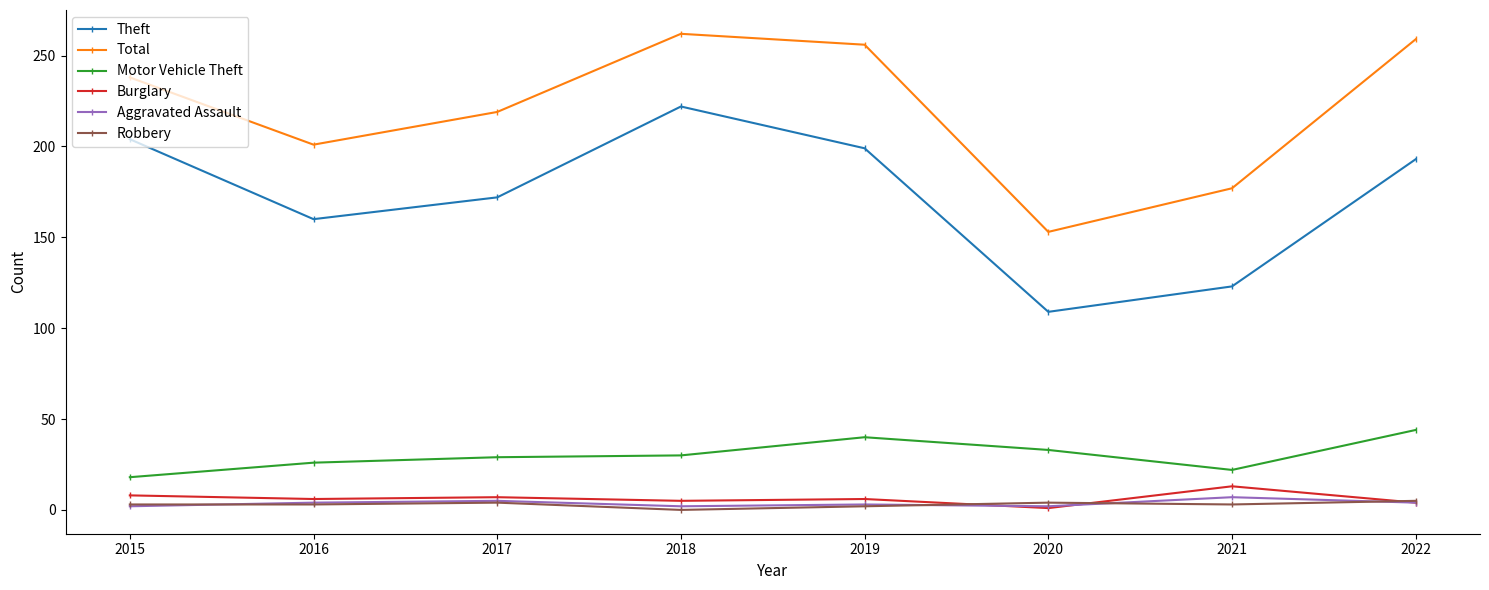

What is the total value across all series at 2020?

302